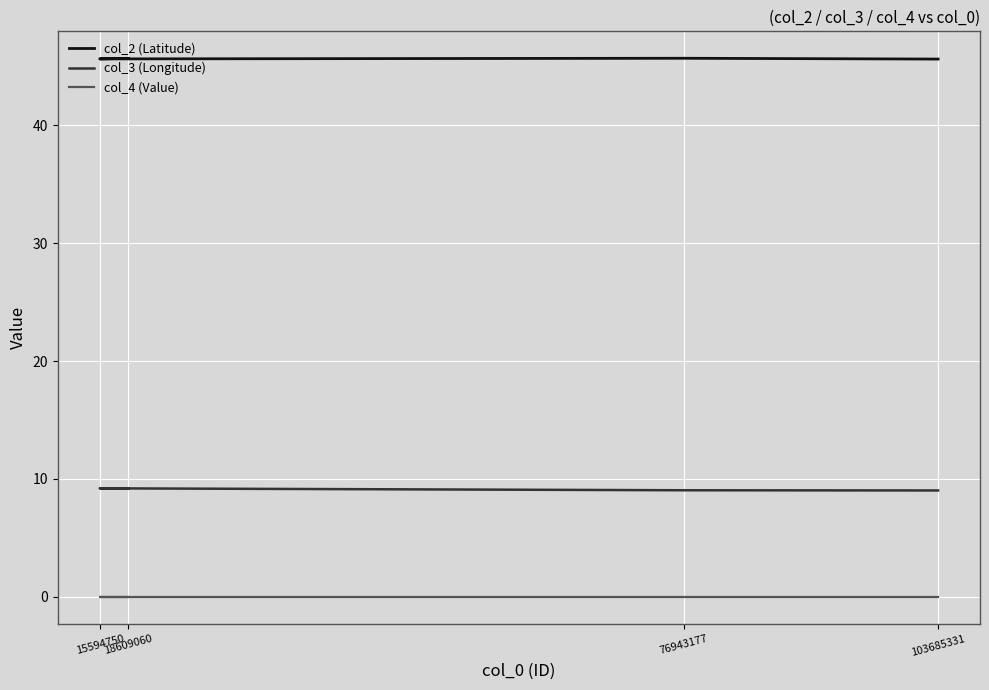

What is the greatest value displayed?

45.7